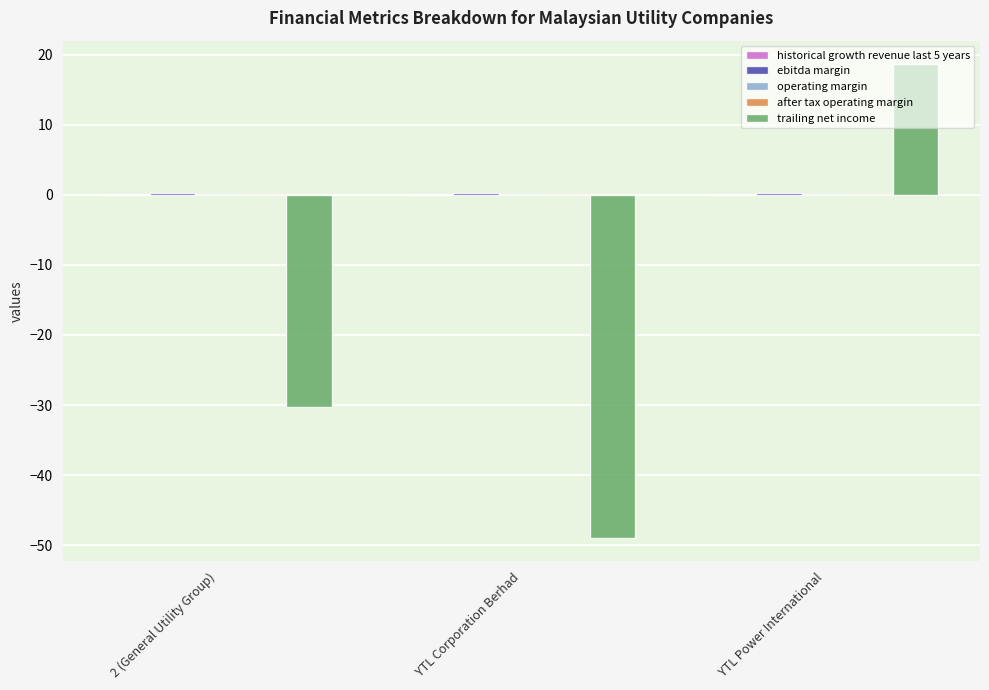

What is the maximum value shown in the chart?

18.6